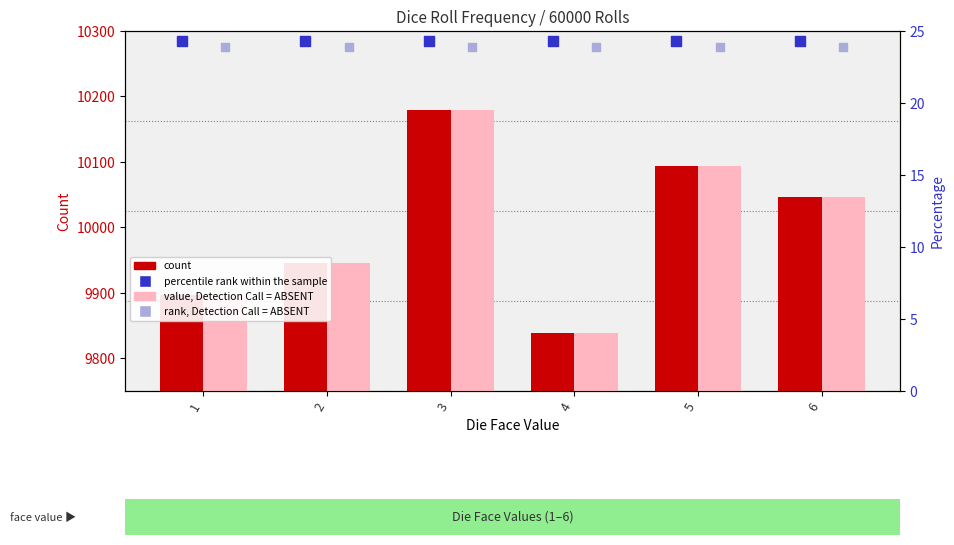

Which series has the largest total across all categories?

percentile rank within the sample